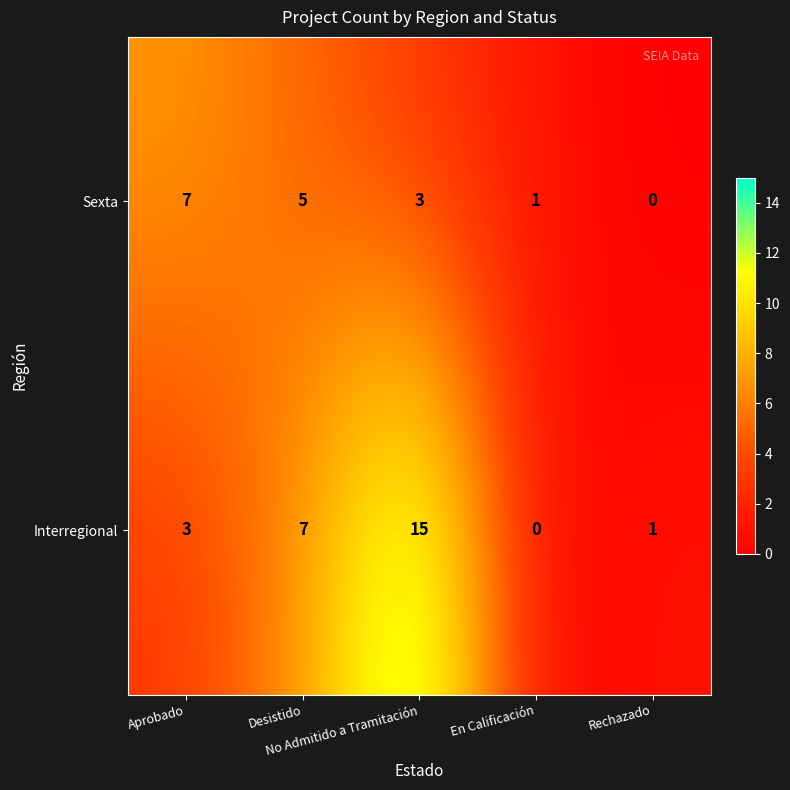

Which series has the largest total across all categories?

Interregional